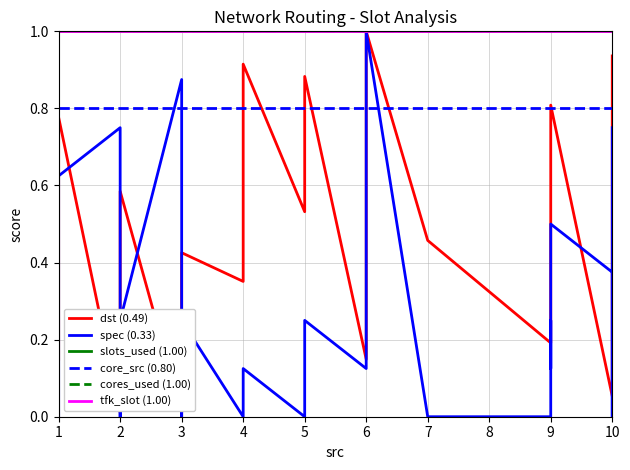

True or false: slots_used (1.00) and dst (0.49) cross at least once.

False